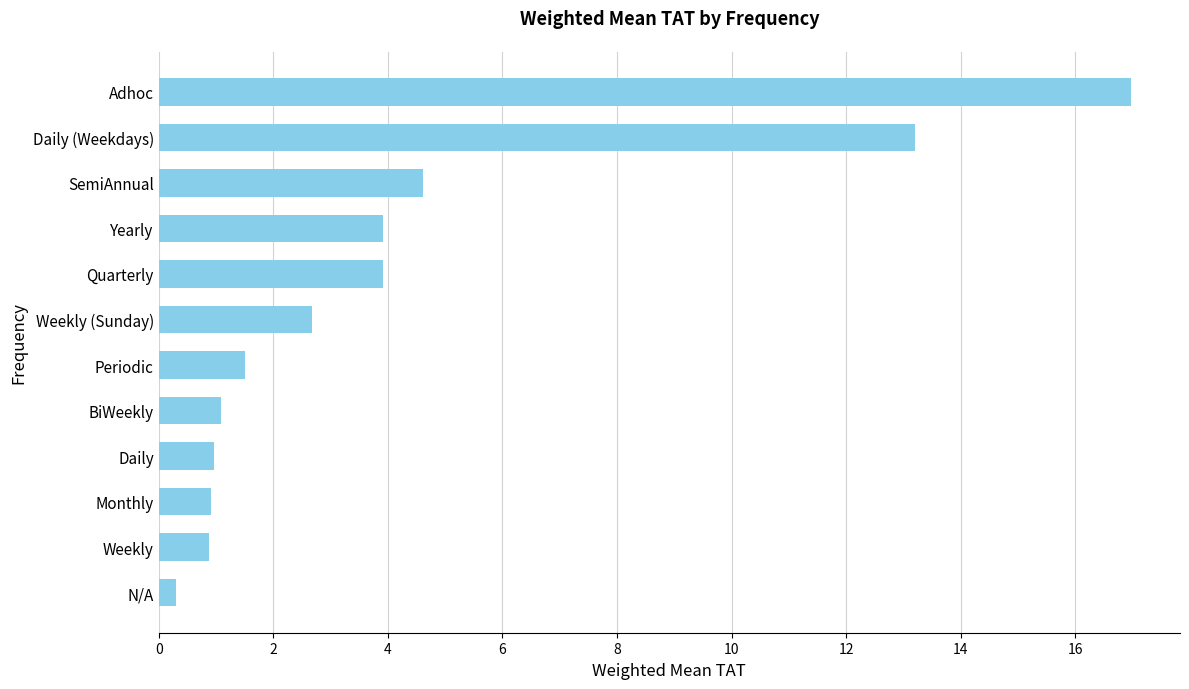

At which label is the value closest to 8?

SemiAnnual